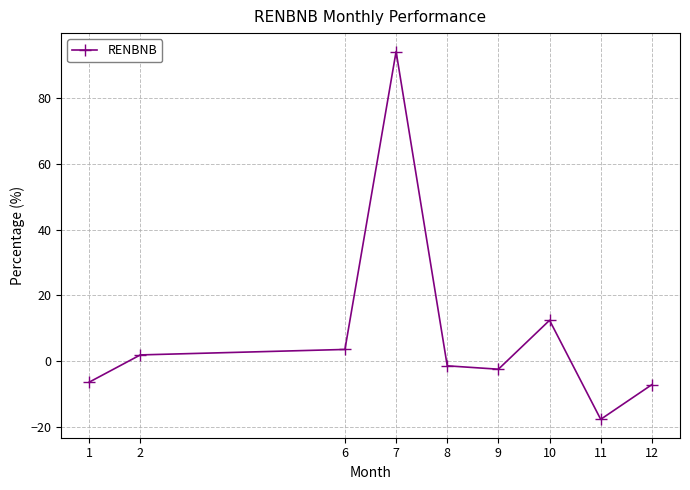

Reading left to right, extract all data points from this chart.

1=-6.4	2=1.9	6=3.6	7=94.2	8=-1.4	9=-2.4	10=12.5	11=-17.7	12=-7.1